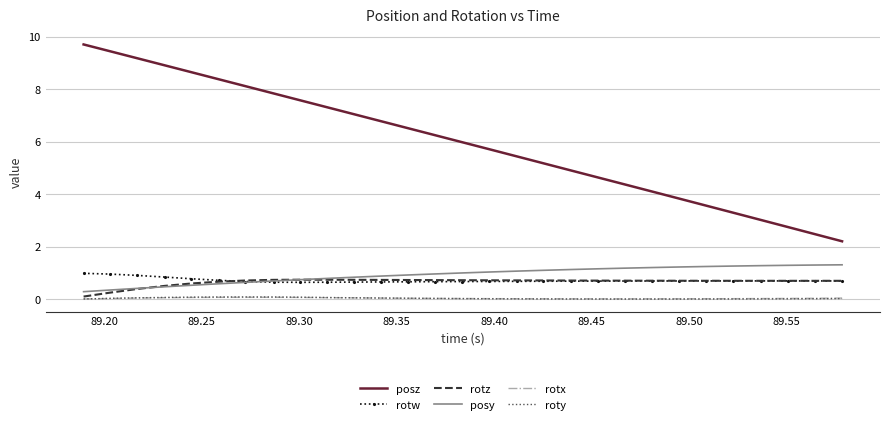

True or false: rotx and posz intersect in this chart.

False